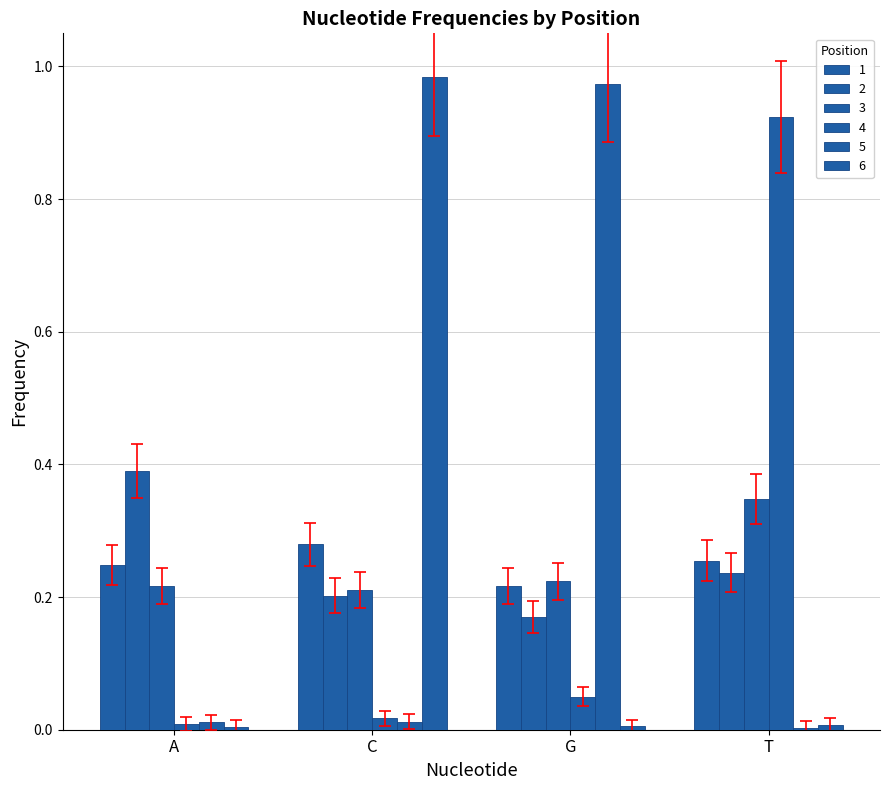

Are the bars horizontal?

No